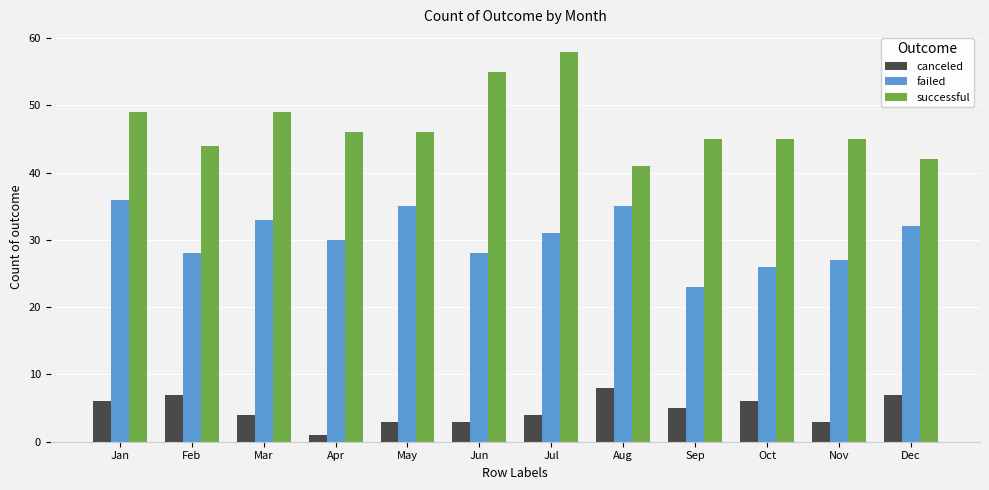

Reading right to left, what are all the values shown in this chart?

canceled: 7	3	6	5	8	4	3	3	1	4	7	6
failed: 32	27	26	23	35	31	28	35	30	33	28	36
successful: 42	45	45	45	41	58	55	46	46	49	44	49